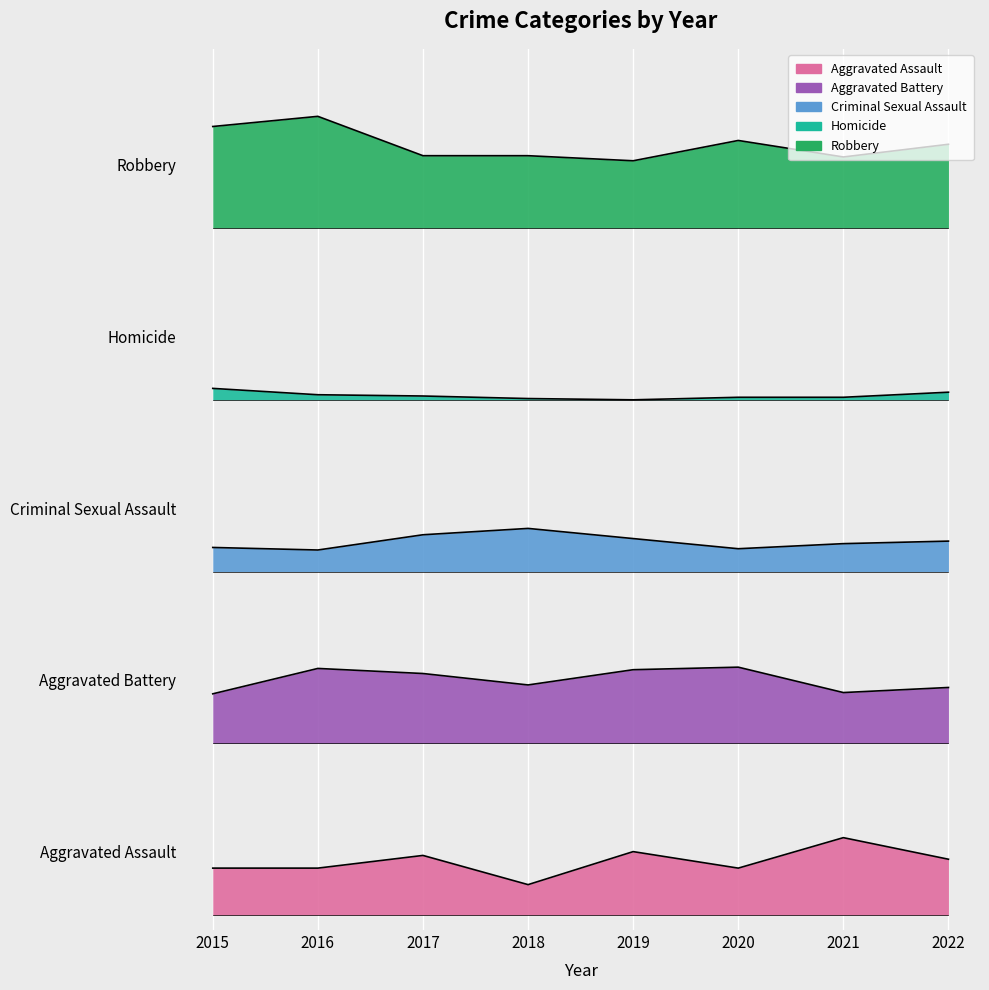

True or false: Aggravated Assault and Robbery intersect in this chart.

False